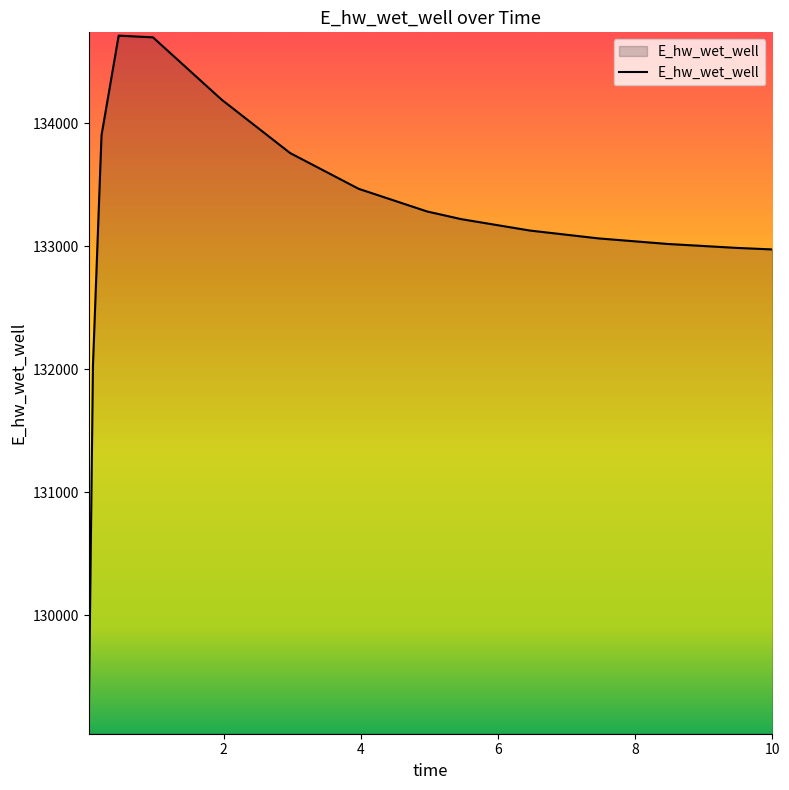

What is the difference between the maximum and minimum values?

5610.1